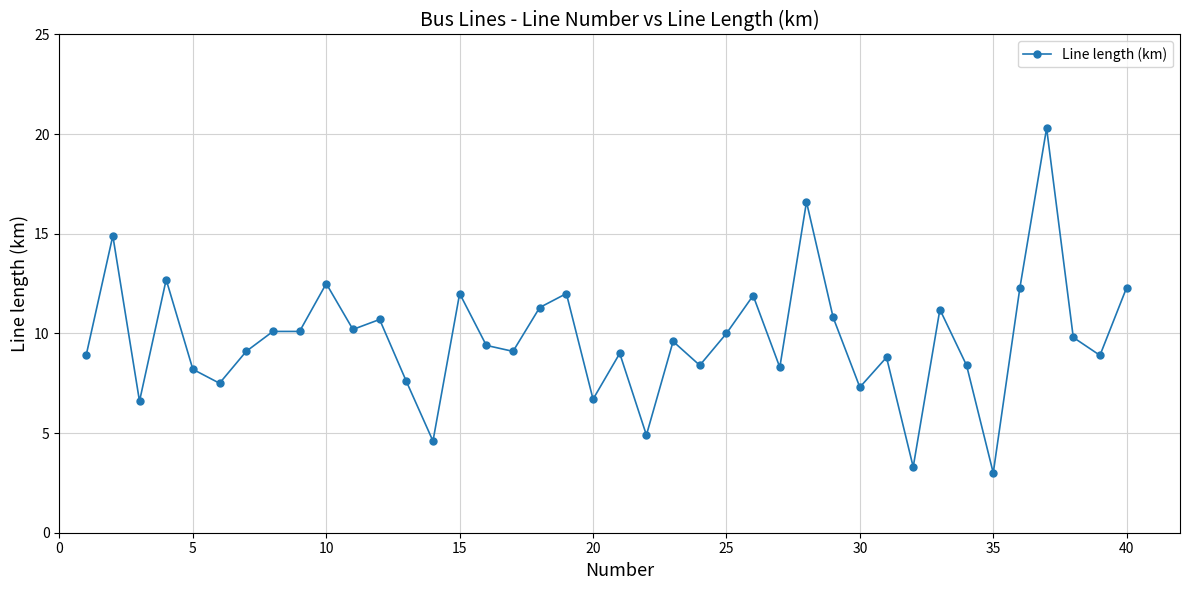

What is the maximum value shown in the chart?

20.3